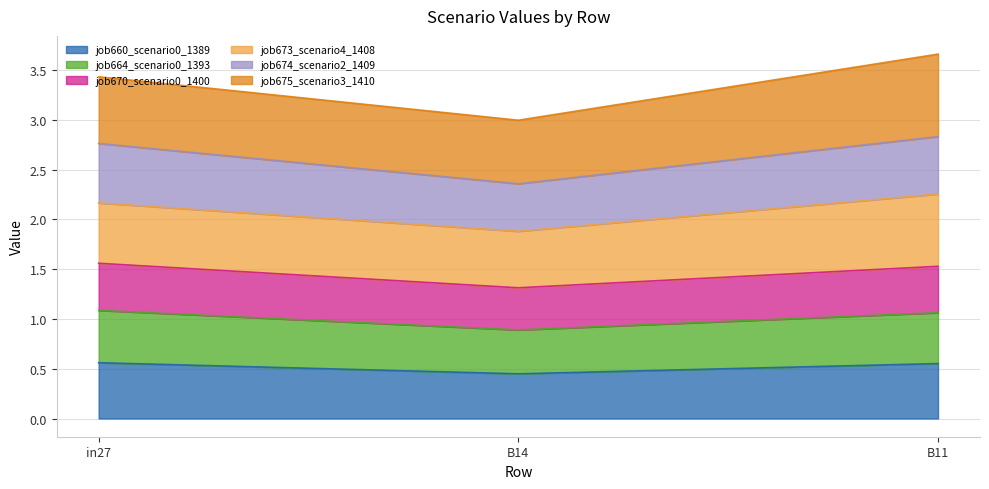

What position from the right is B14?

2